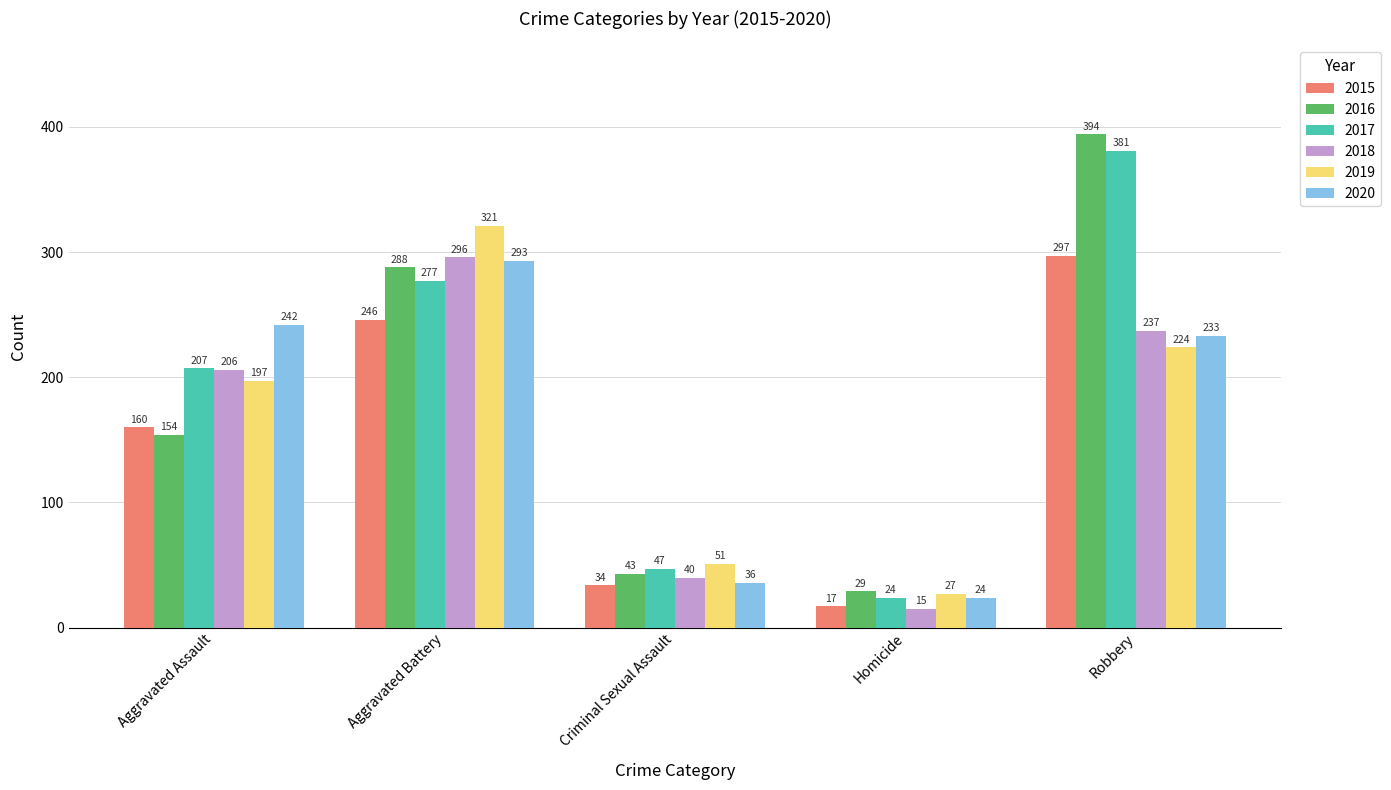

Reading left to right, transcribe all the data shown in this chart.

2015: Aggravated Assault=160	Aggravated Battery=246	Criminal Sexual Assault=34	Homicide=17	Robbery=297
2016: Aggravated Assault=154	Aggravated Battery=288	Criminal Sexual Assault=43	Homicide=29	Robbery=394
2017: Aggravated Assault=207	Aggravated Battery=277	Criminal Sexual Assault=47	Homicide=24	Robbery=381
2018: Aggravated Assault=206	Aggravated Battery=296	Criminal Sexual Assault=40	Homicide=15	Robbery=237
2019: Aggravated Assault=197	Aggravated Battery=321	Criminal Sexual Assault=51	Homicide=27	Robbery=224
2020: Aggravated Assault=242	Aggravated Battery=293	Criminal Sexual Assault=36	Homicide=24	Robbery=233